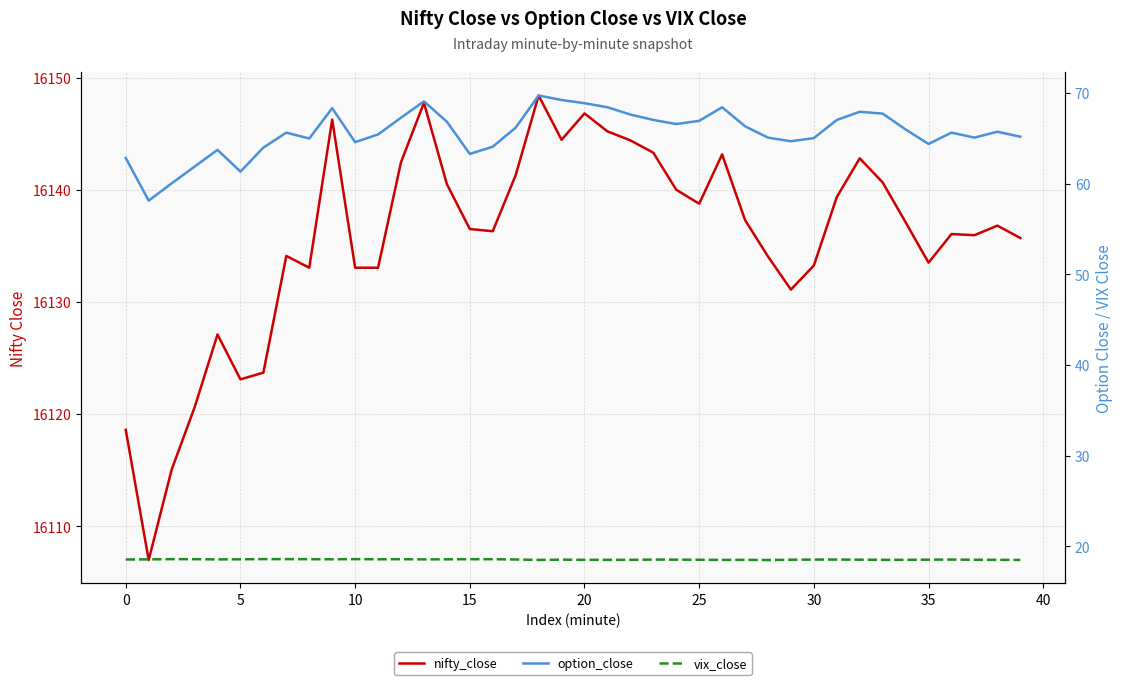

True or false: option_close and vix_close intersect in this chart.

False